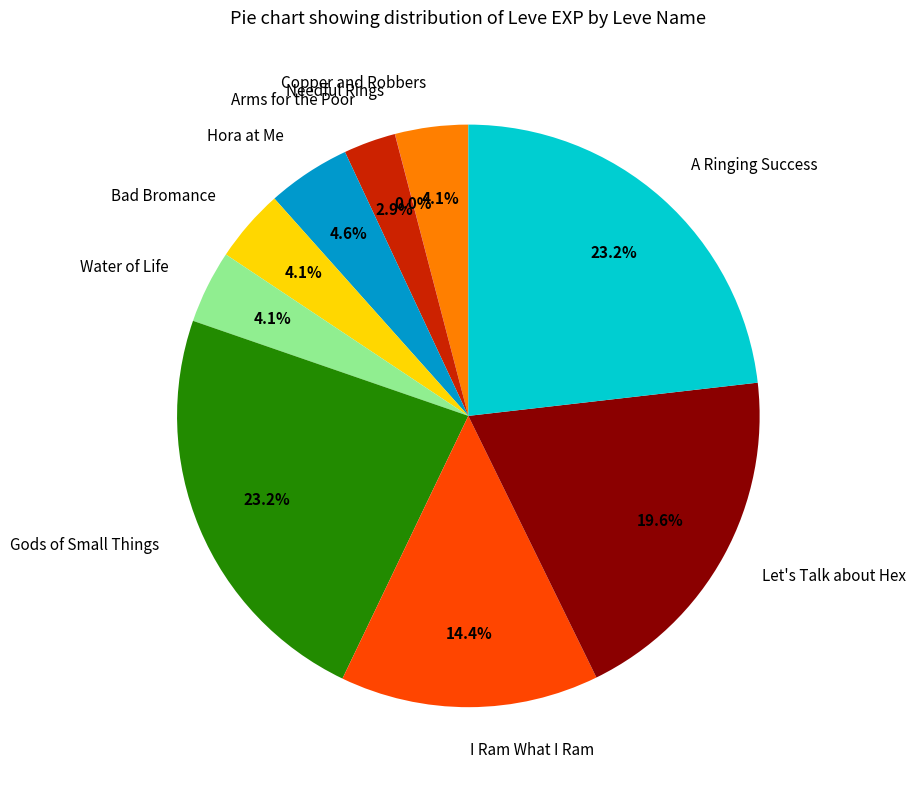

Is Arms for the Poor the majority of the pie?

No